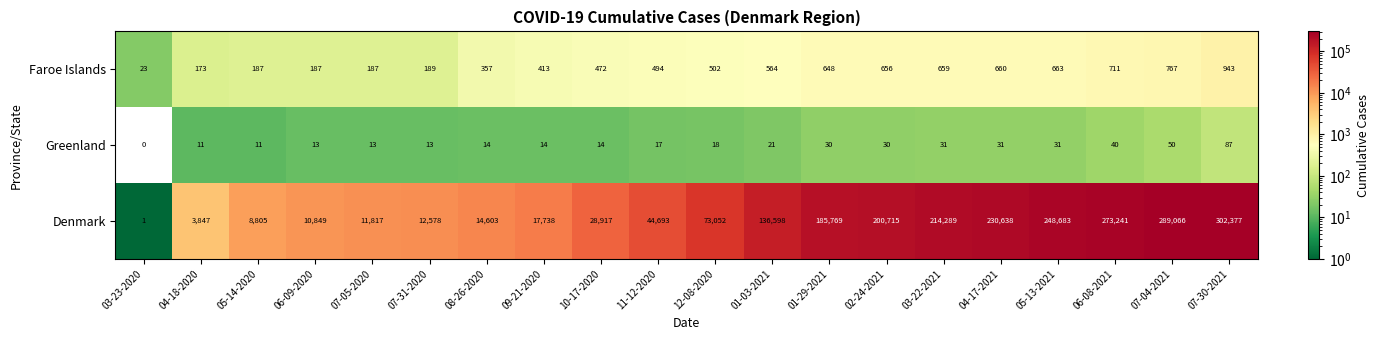

List the series in order of their peak value, lowest first.

Greenland, Faroe Islands, Denmark